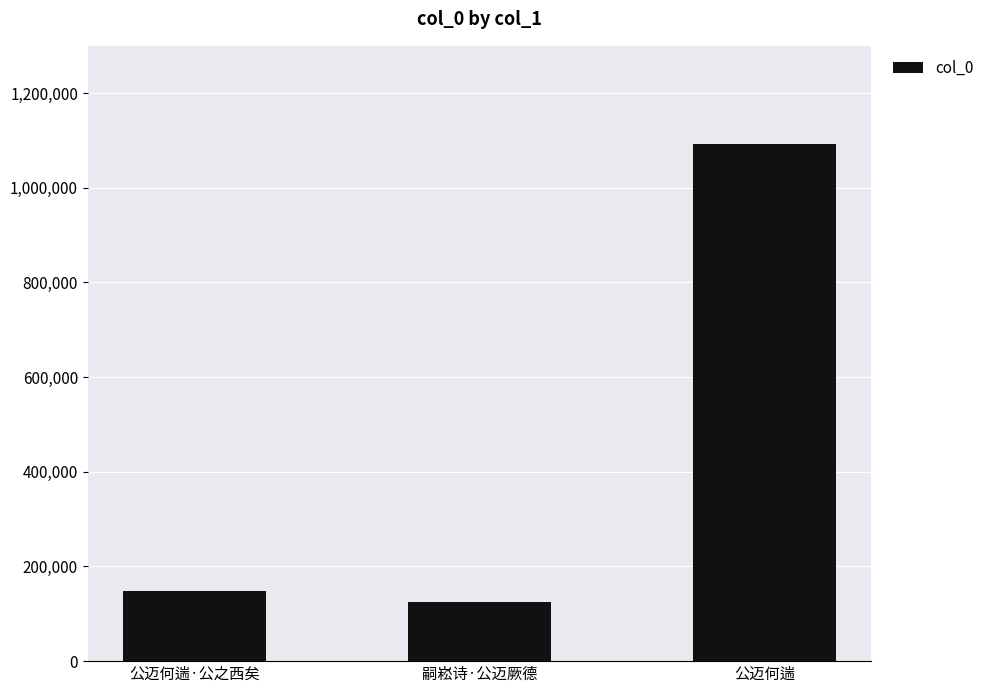

Rank the categories by value from highest to lowest.

公迈何遄, 公迈何遄·公之西矣, 嗣崧诗·公迈厥德